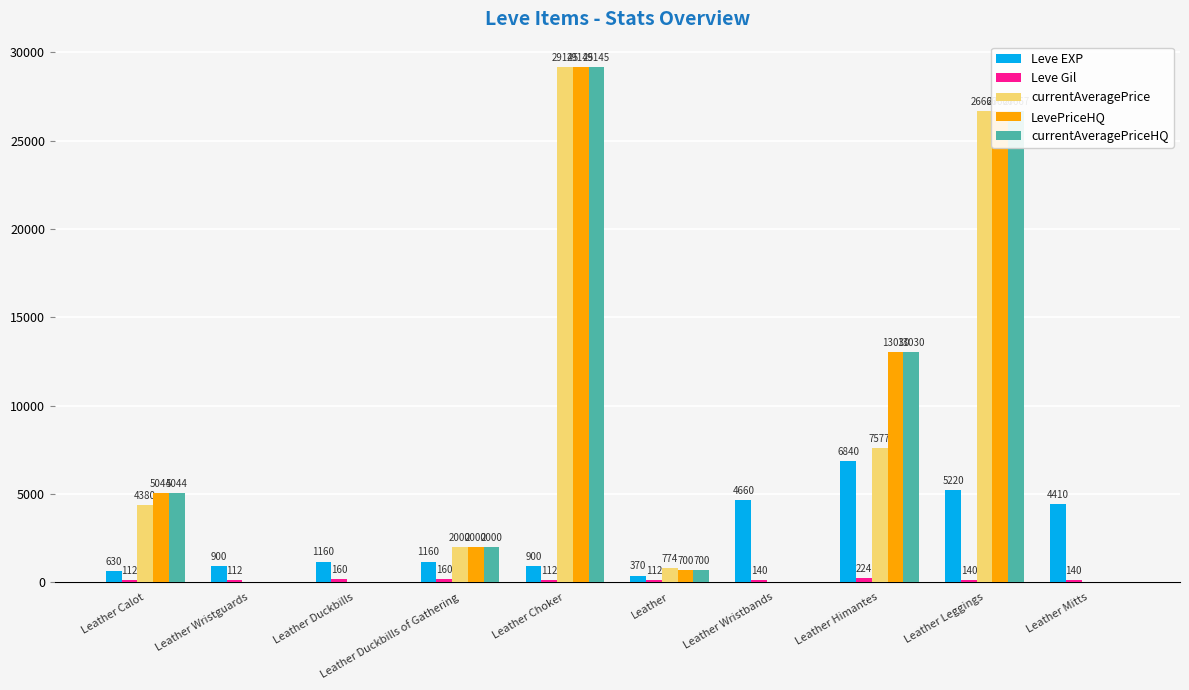

What is the total value across all series at Leather Duckbills?

1320.0